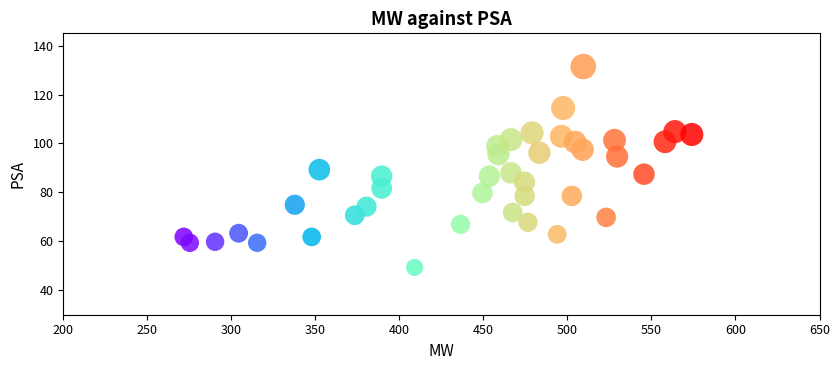

What is the range of Y values (max minus min)?

82.1